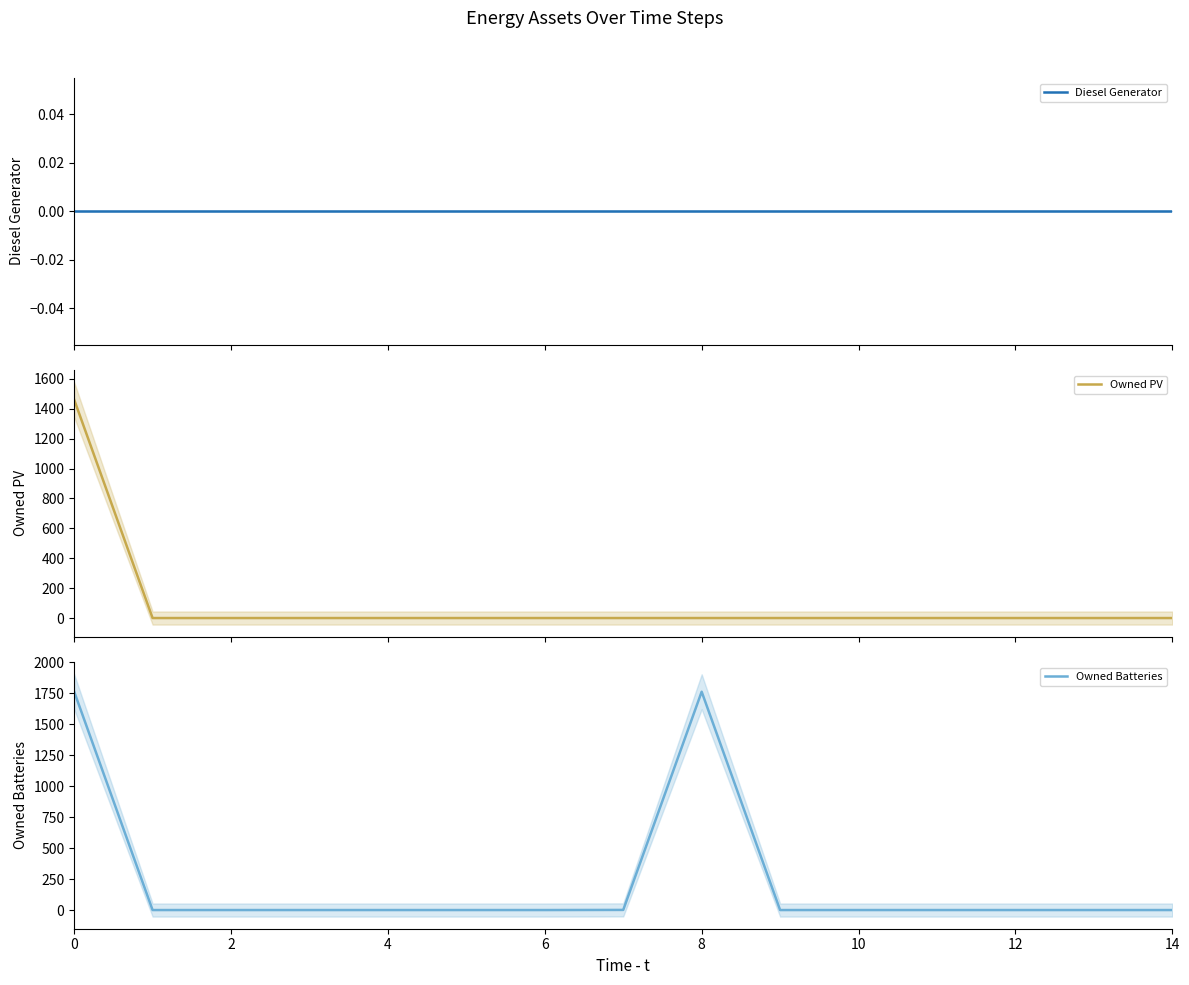

The value of Owned Batteries at 12 is 0. True or false?

True